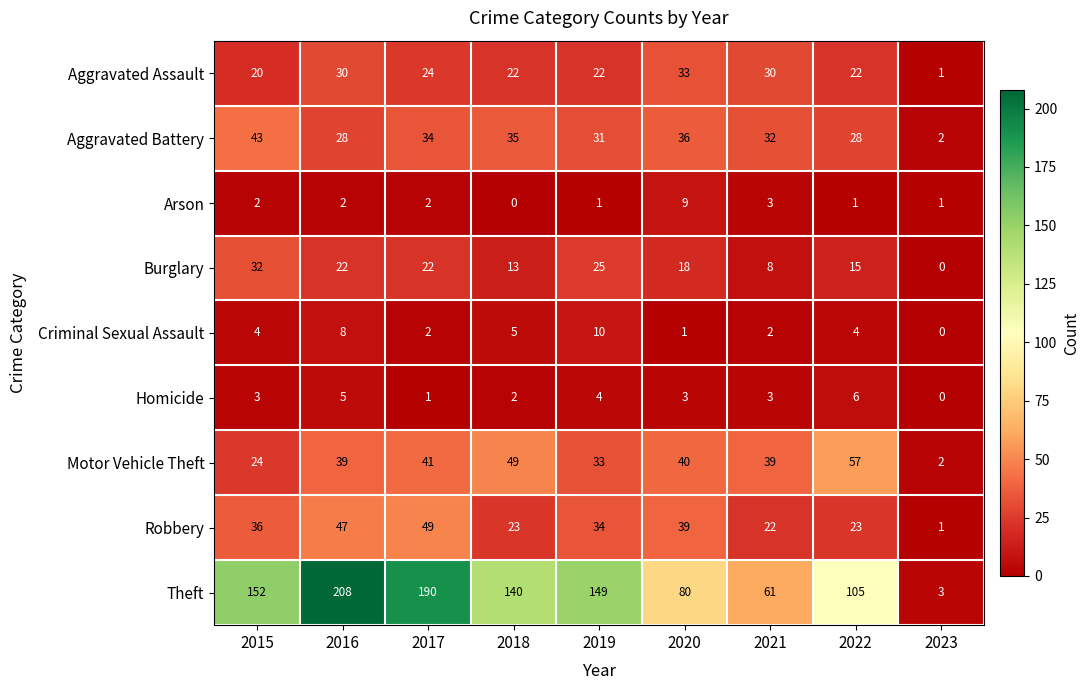

At which label does Motor Vehicle Theft reach its minimum?

2023